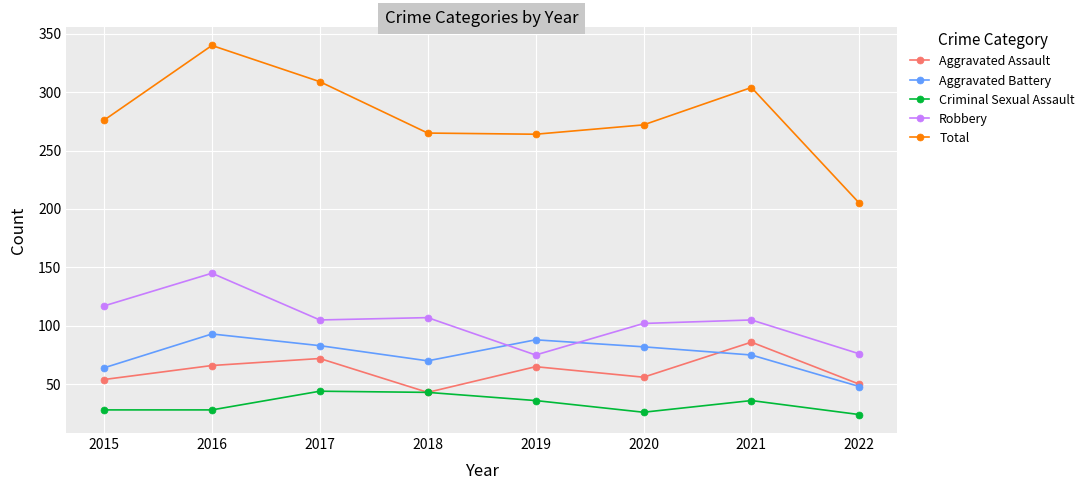

Where does the Aggravated Battery series first go above 82?

2016